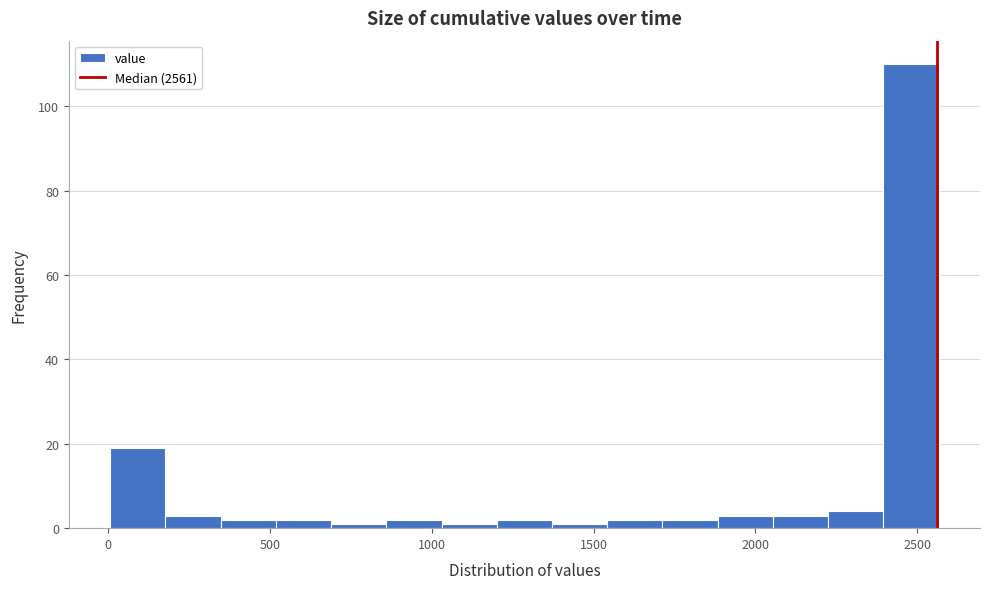

Around what value on the x-axis is the tallest bar? Give the approximate position of its centre, as read against the axis.

2500